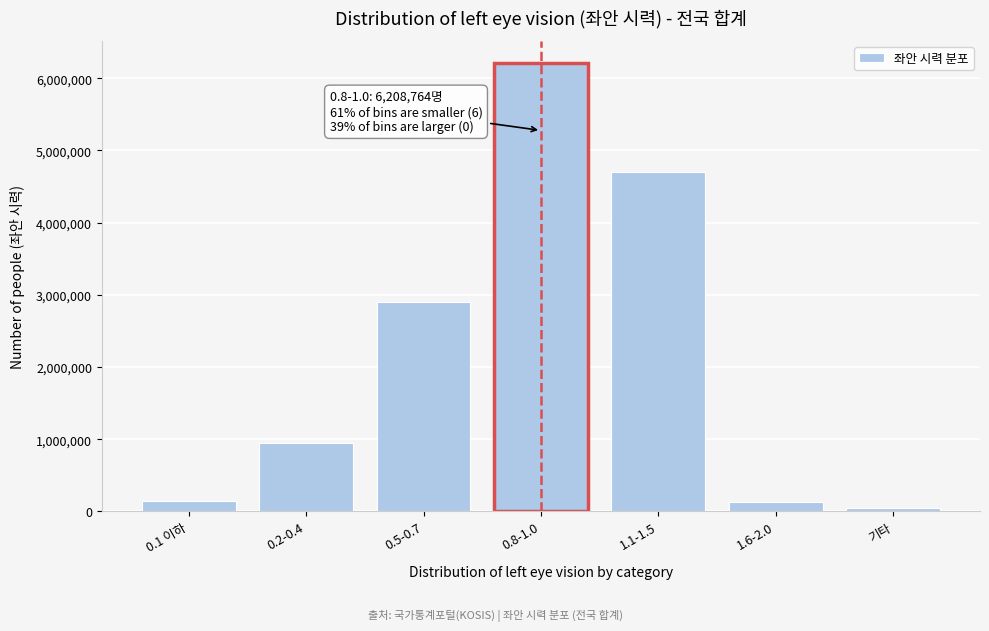

What is the label of the 5th bar from the left?

1.1-1.5